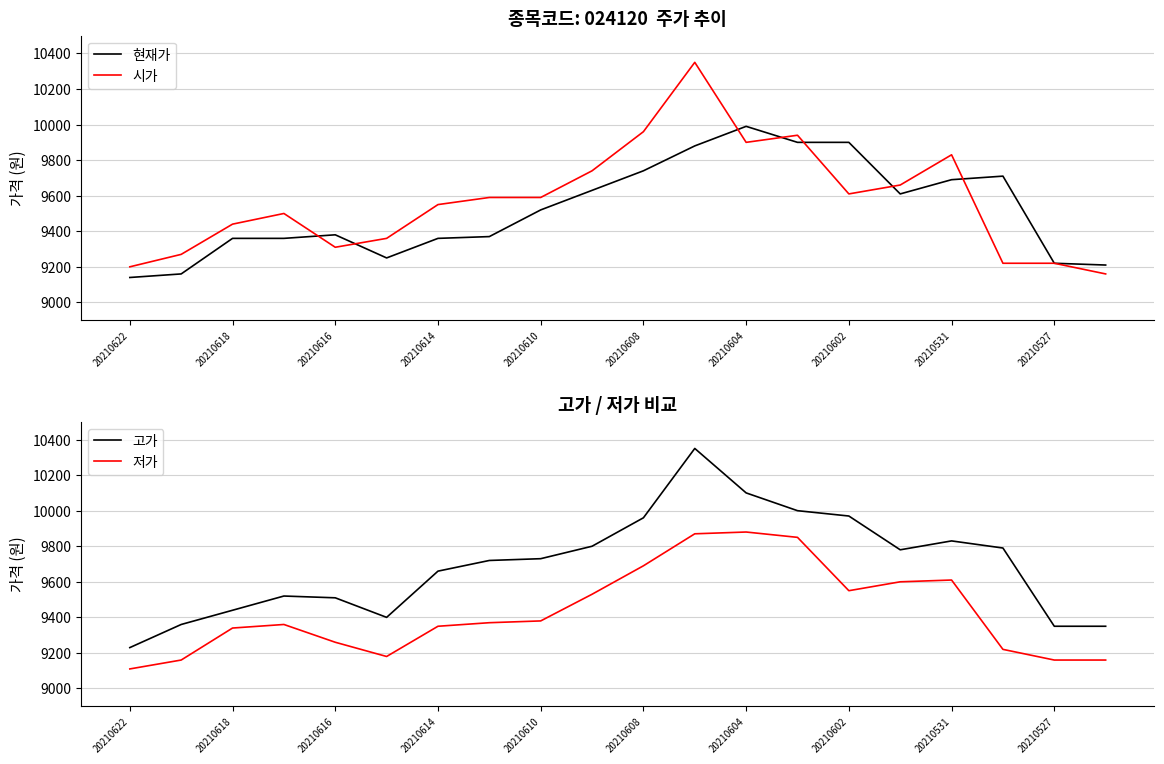

Read the 현재가 value at 20210531.

9690